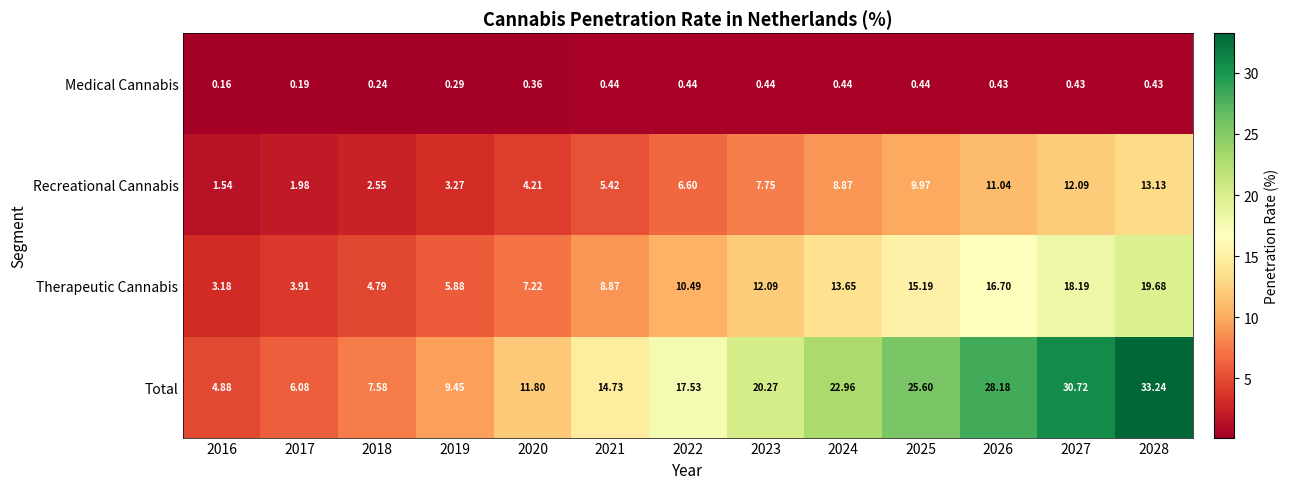

At 2022, list the series in order from largest to smallest.

Total, Therapeutic Cannabis, Recreational Cannabis, Medical Cannabis